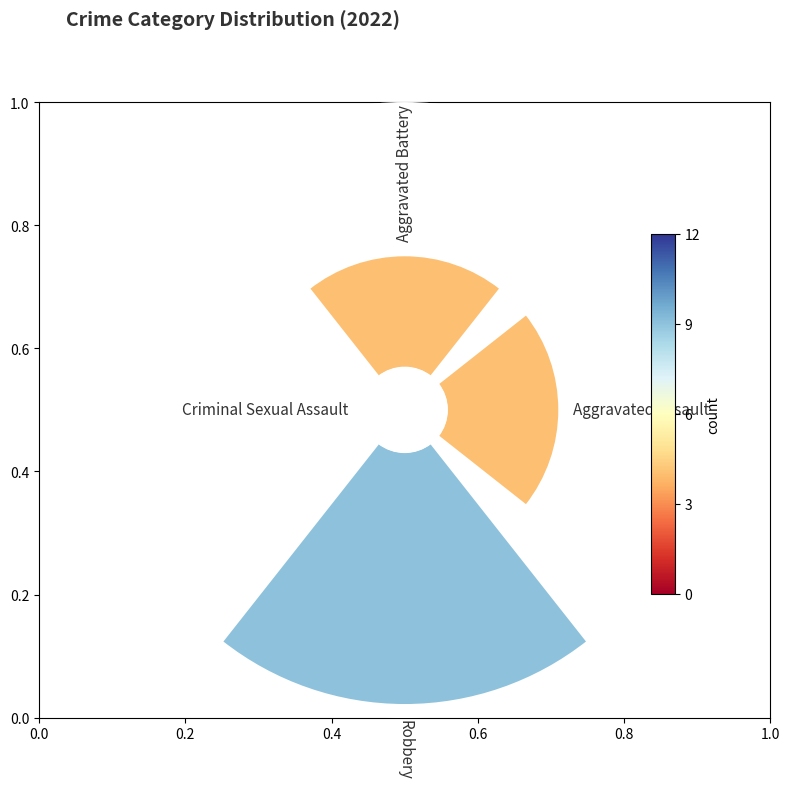

What is the change in value from Aggravated Assault to Robbery?

+5